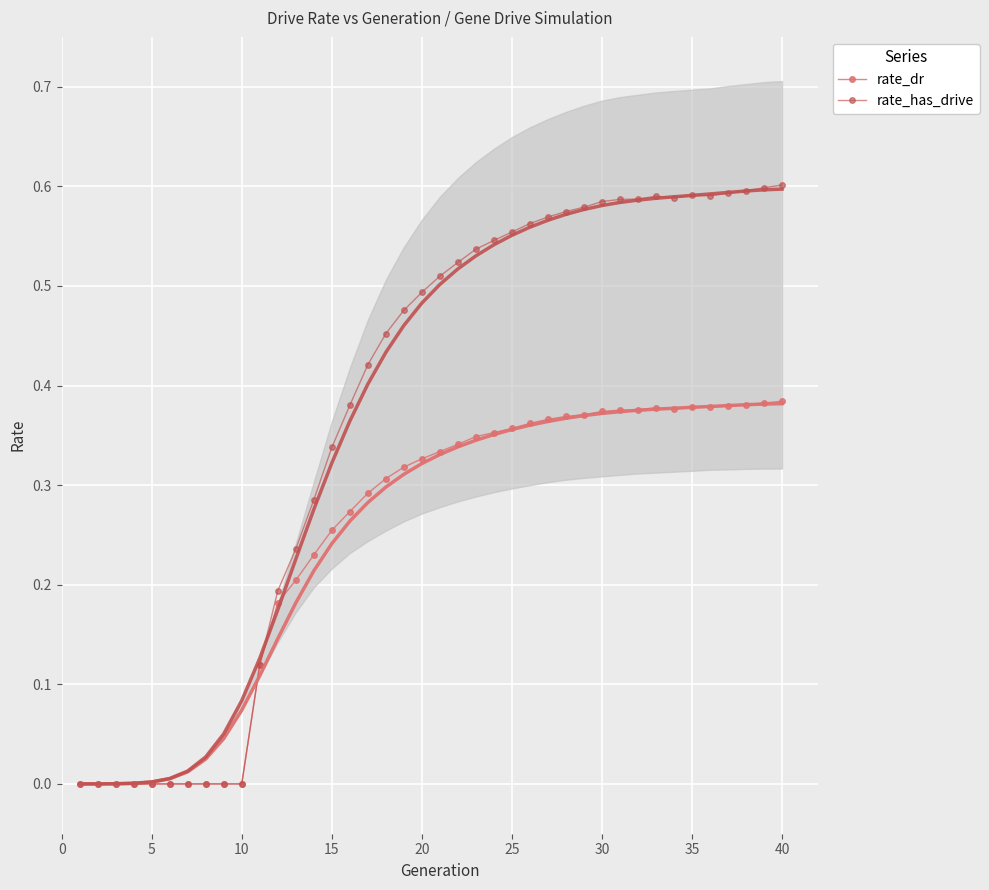

What is the maximum value shown in the chart?

0.6